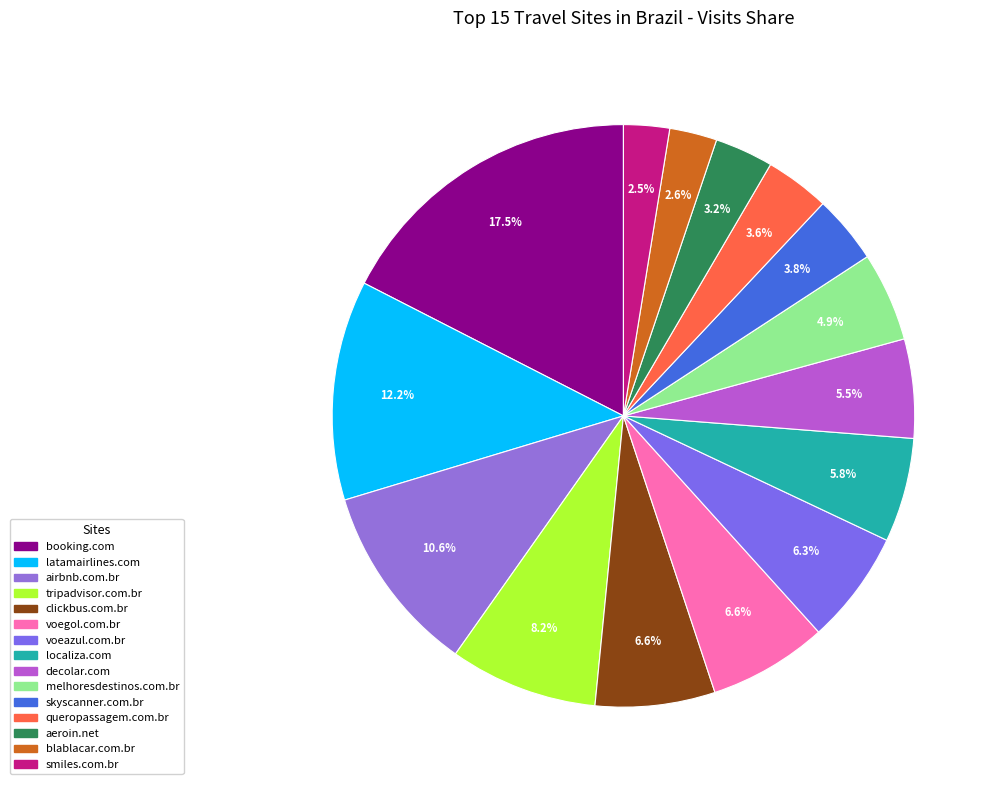

Between queropassagem.com.br and booking.com, which is larger?

booking.com